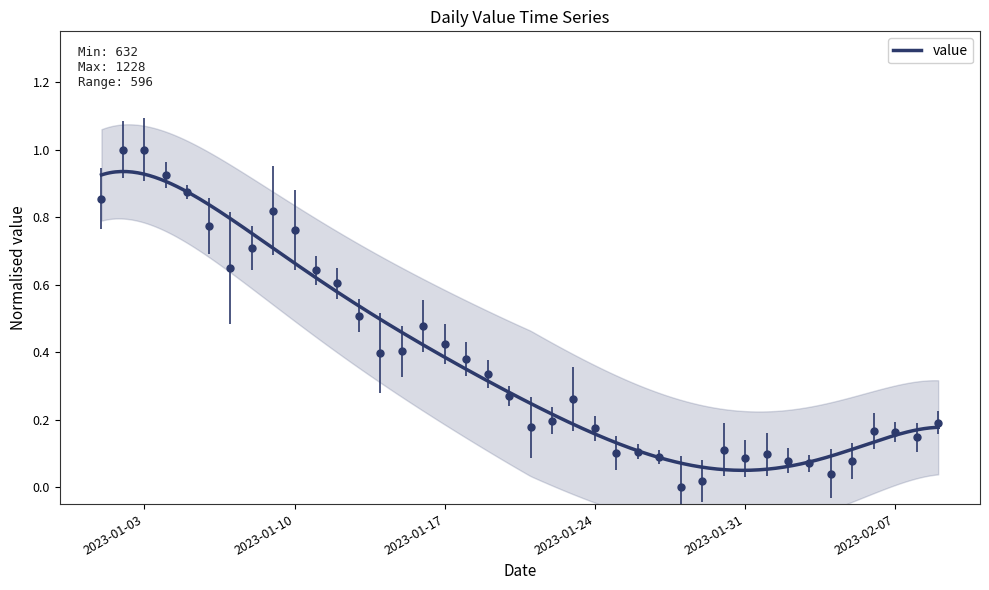

What is the sum of all values?

15.2